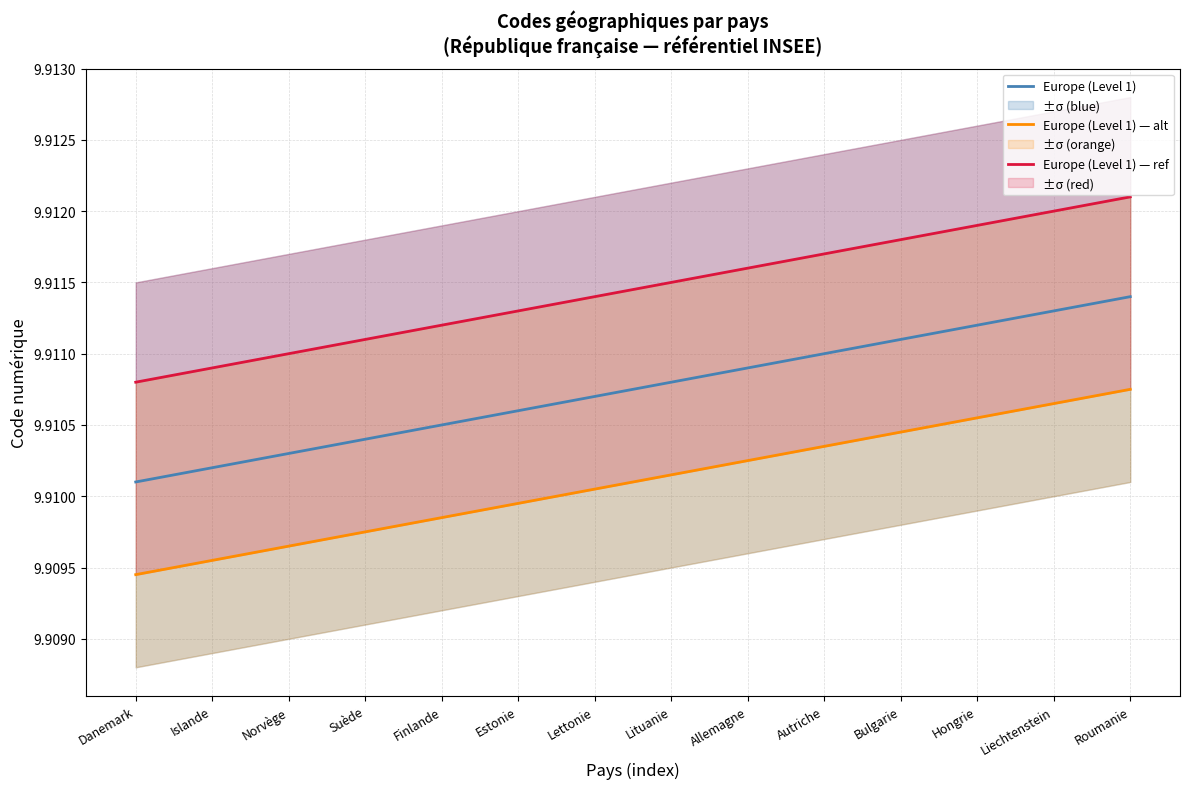

Reading left to right, transcribe all the data shown in this chart.

Europe (Level 1): 9.9	9.9	9.9	9.9	9.9	9.9	9.9	9.9	9.9	9.9	9.9	9.9	9.9	9.9
Europe (Level 1) — alt: 9.9	9.9	9.9	9.9	9.9	9.9	9.9	9.9	9.9	9.9	9.9	9.9	9.9	9.9
Europe (Level 1) — ref: 9.9	9.9	9.9	9.9	9.9	9.9	9.9	9.9	9.9	9.9	9.9	9.9	9.9	9.9